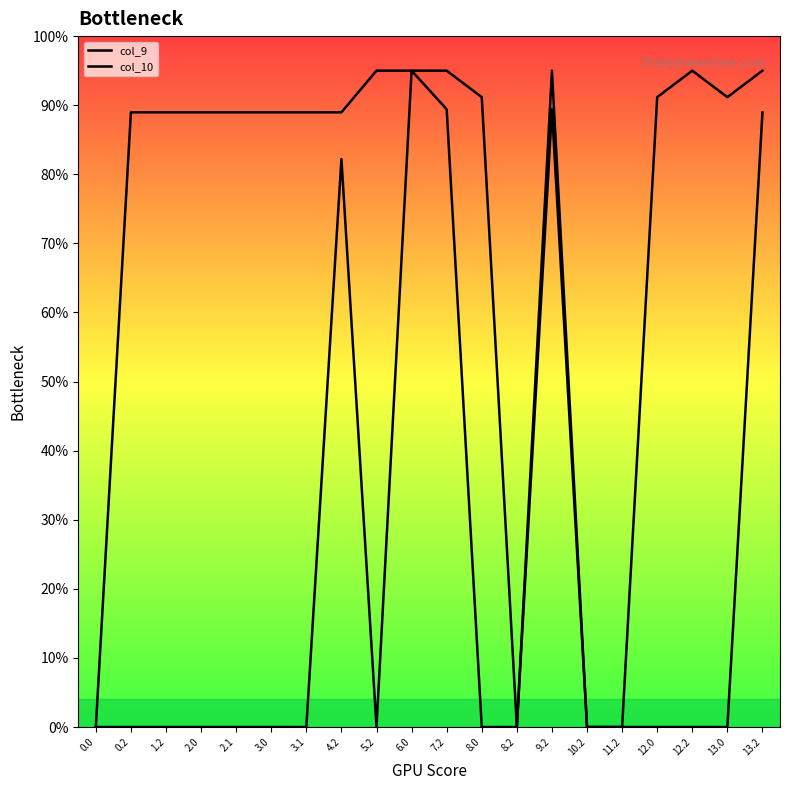

What is the total value across all series at 12.2?

95.0